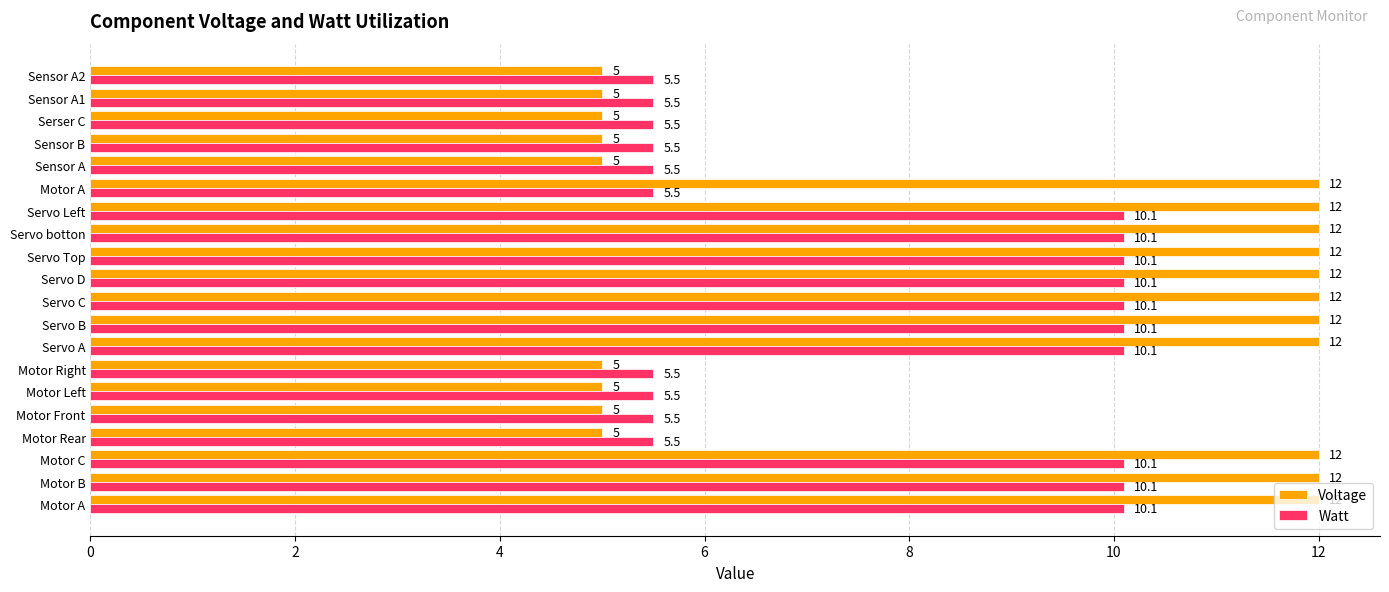

Reading left to right, transcribe all the data shown in this chart.

Voltage: 12.0	12.0	12.0	5.0	5.0	5.0	5.0	12.0	12.0	12.0	12.0	12.0	12.0	12.0	12.0	5.0	5.0	5.0	5.0	5.0
Watt: 10.1	10.1	10.1	5.5	5.5	5.5	5.5	10.1	10.1	10.1	10.1	10.1	10.1	10.1	5.5	5.5	5.5	5.5	5.5	5.5